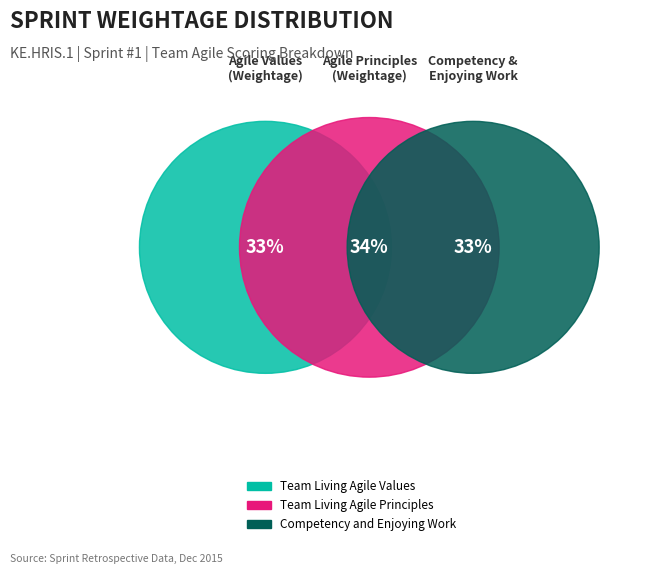

To the nearest percent, what percentage of the pie is Team Living Agile Values?

33%